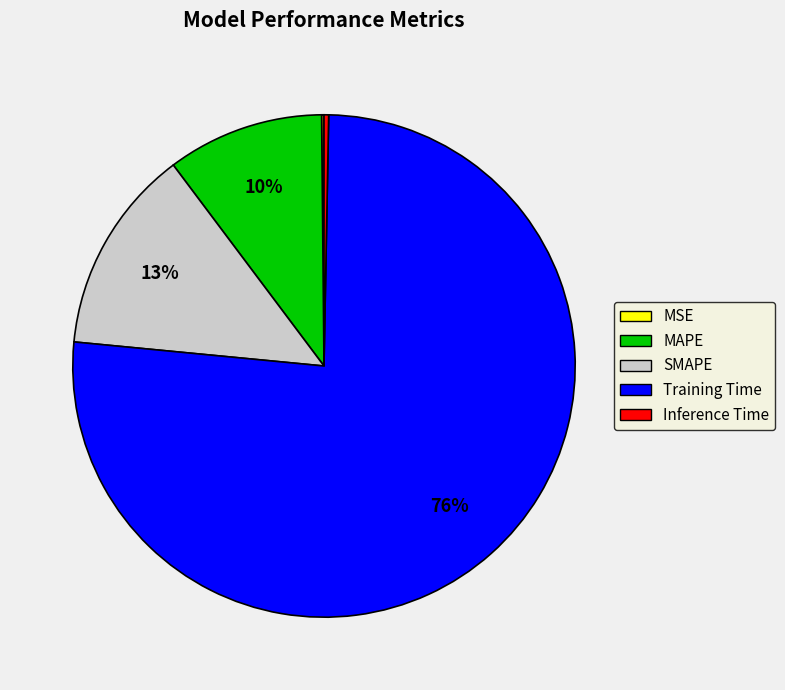

To the nearest percent, what is the average slice percentage?

20%